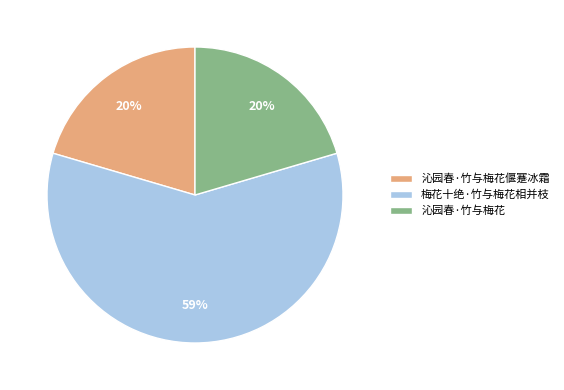

To the nearest percent, what portion does 沁园春·竹与梅花 represent?

20%